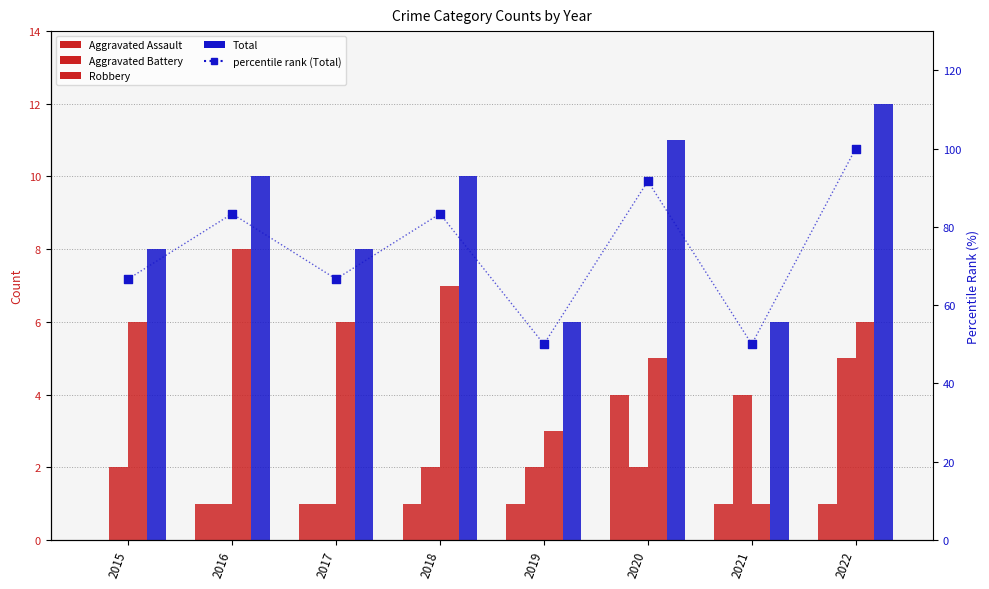

Which series contains the highest Y value?

percentile rank (Total)